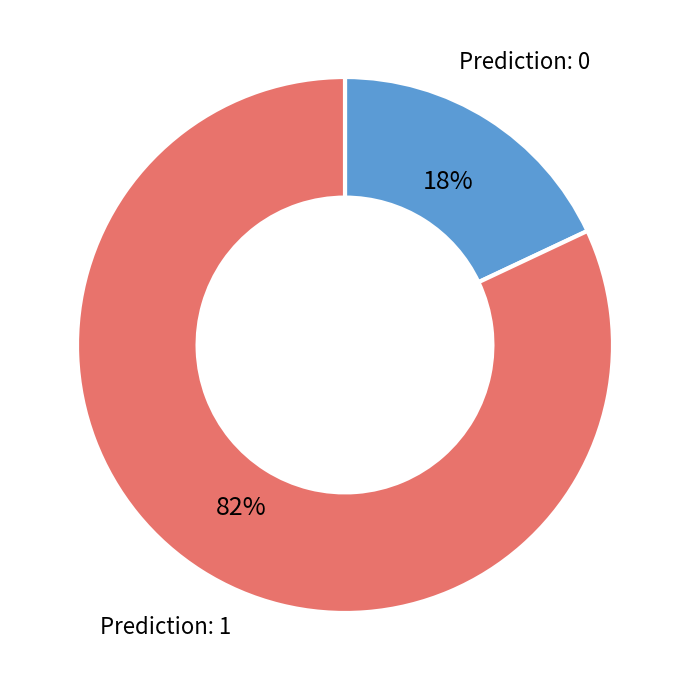

To the nearest percent, what is the difference between the largest and smallest slice percentages?

64%